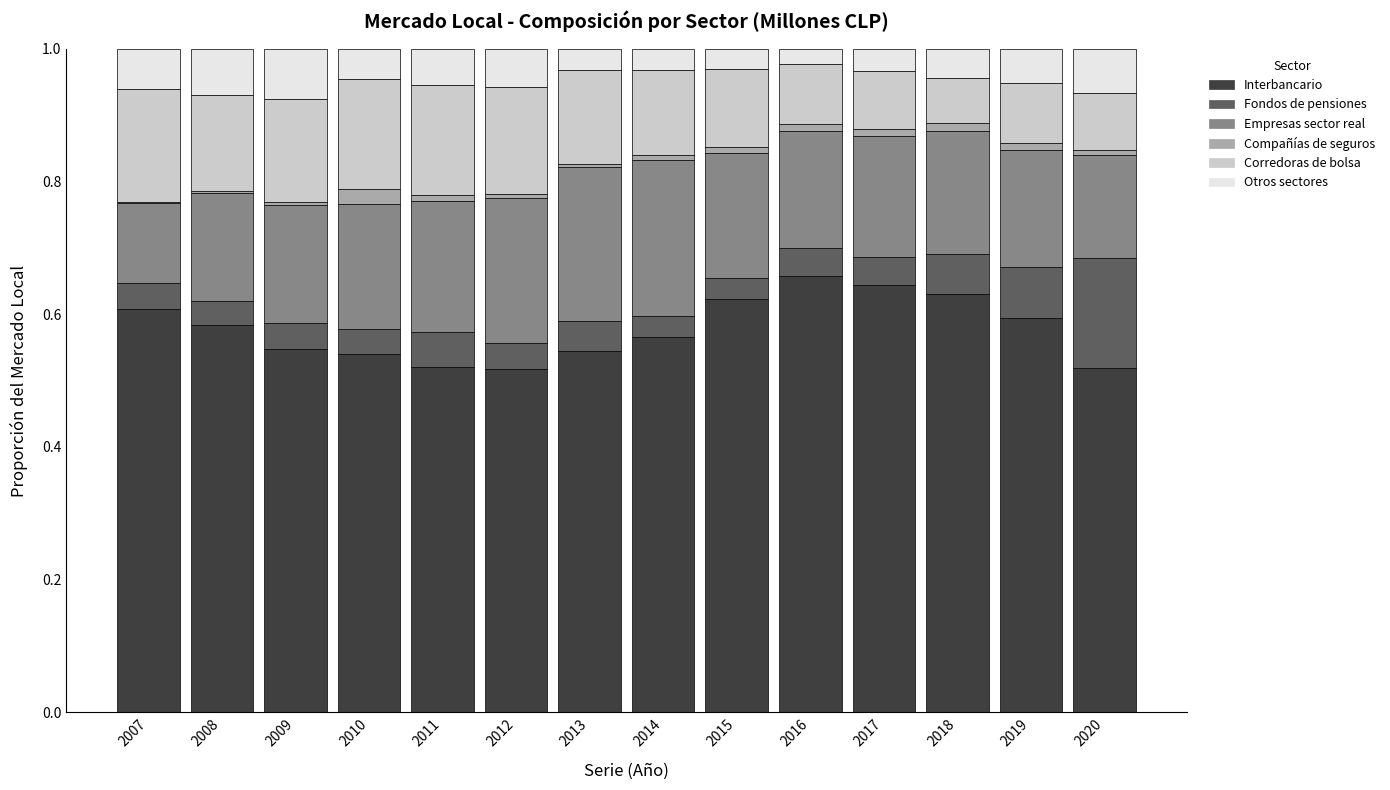

The Interbancario series shows 0.6 at 2014. True or false?

True